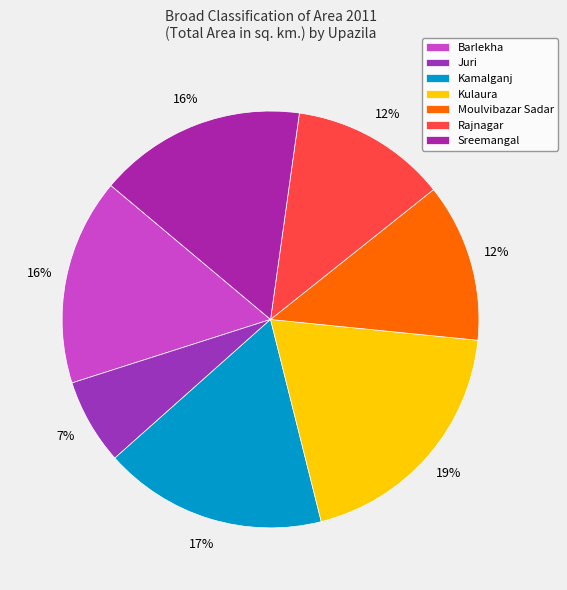

Which category has the smallest portion of the pie?

Juri